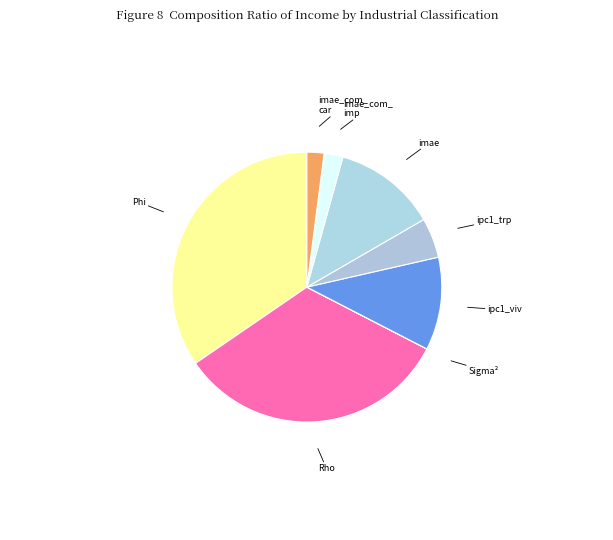

Which slice is the largest?

Phi